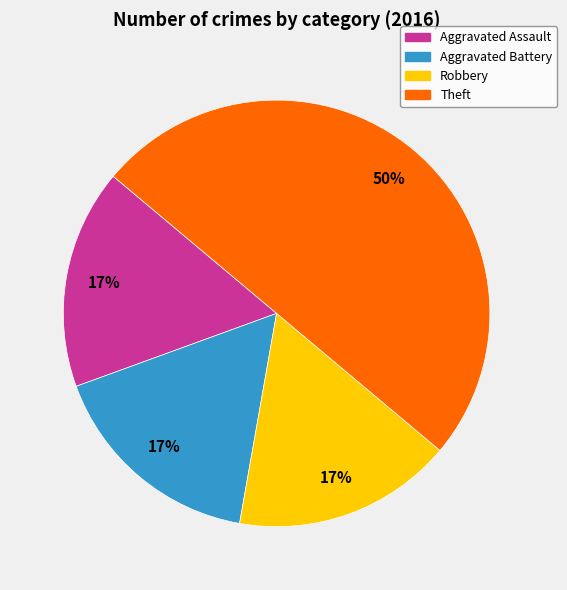

Do Robbery and Aggravated Assault together represent more than half of the pie?

No